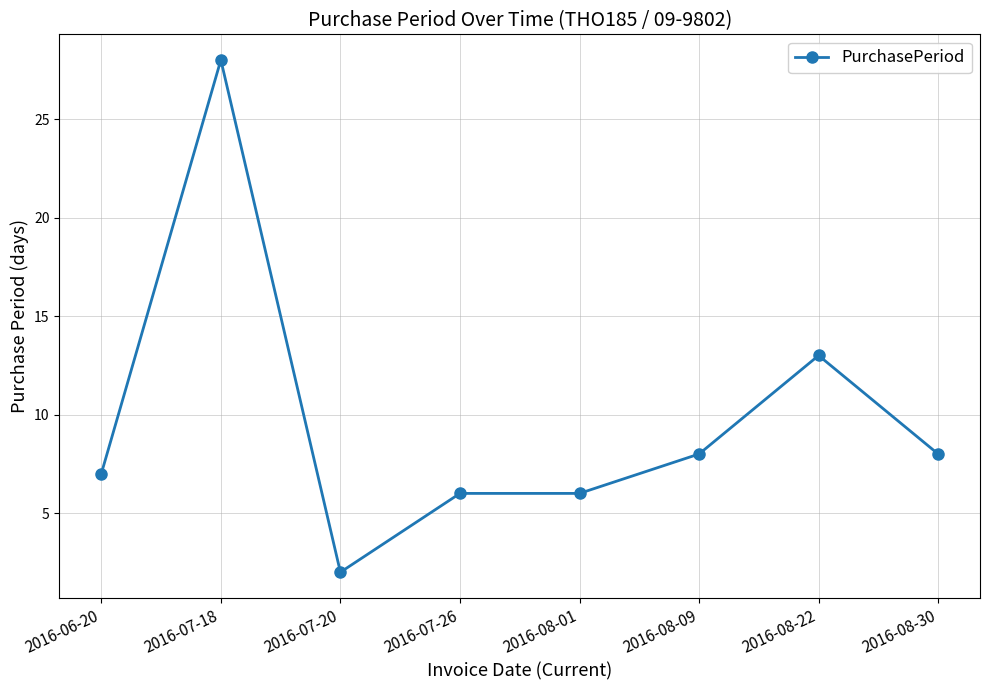

The chart shows a value of 13 at 2016-08-30. True or false?

False